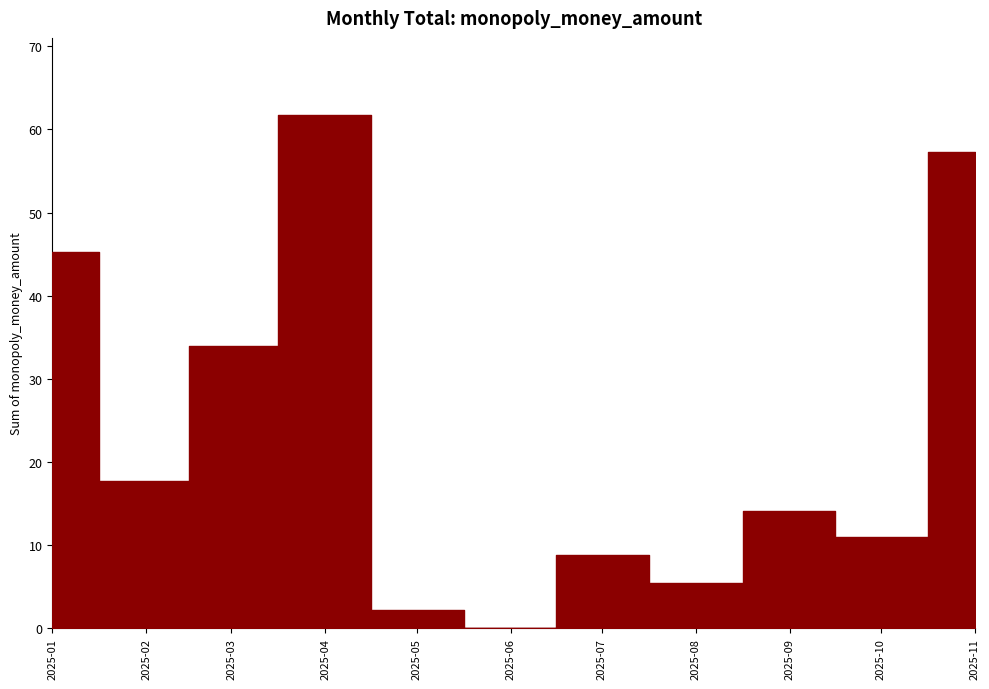

At which label does the data first exceed 14?

2025-01